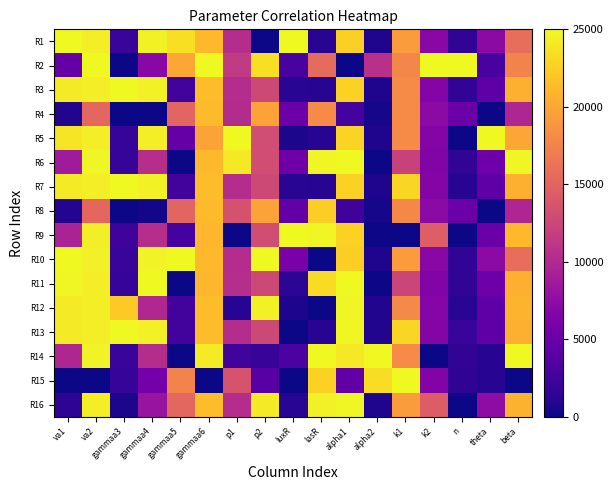

What is the total value across all series at n?

50884.4